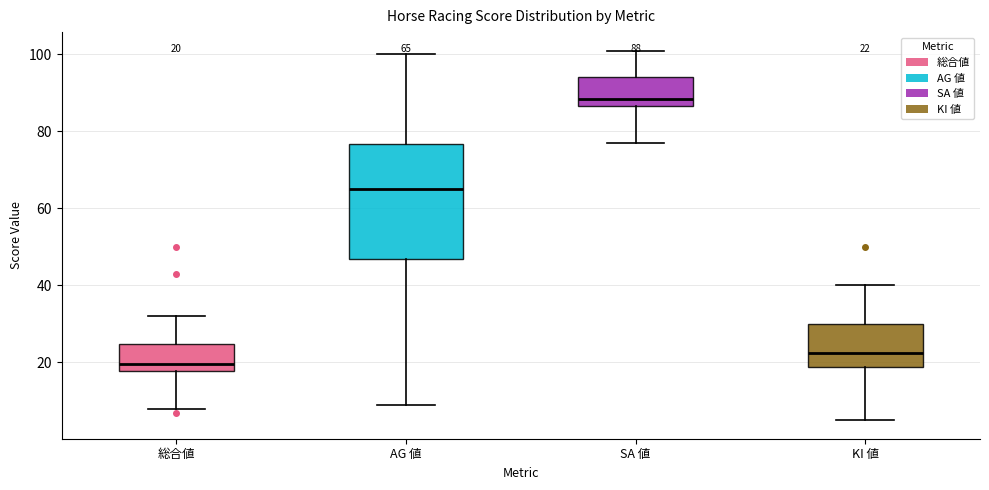

Which box is the tallest, from its lower edge to its upper edge?

AG 値